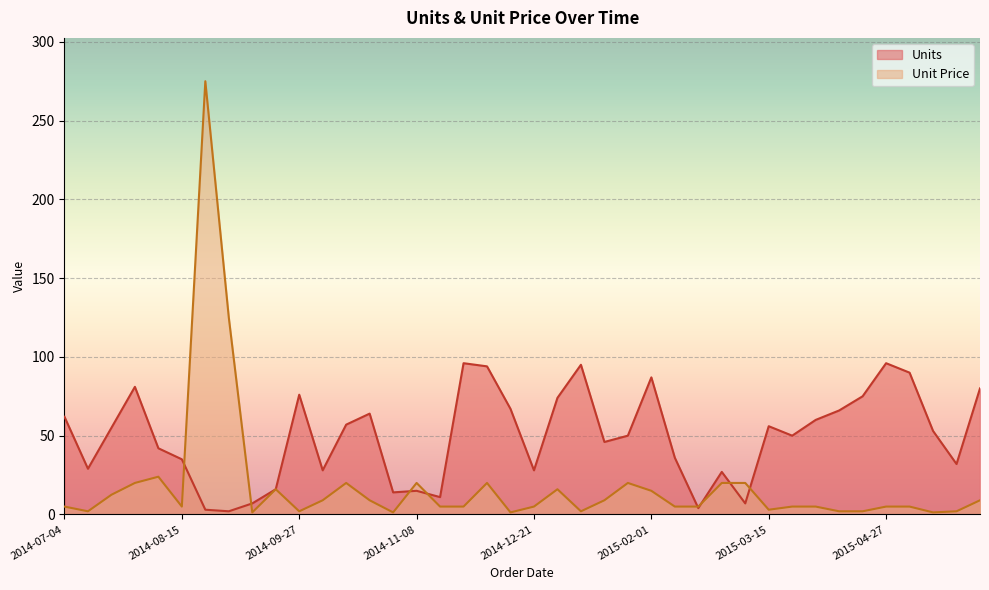

Which series ends up on top after the final intersection of Units and Unit Price?

Units